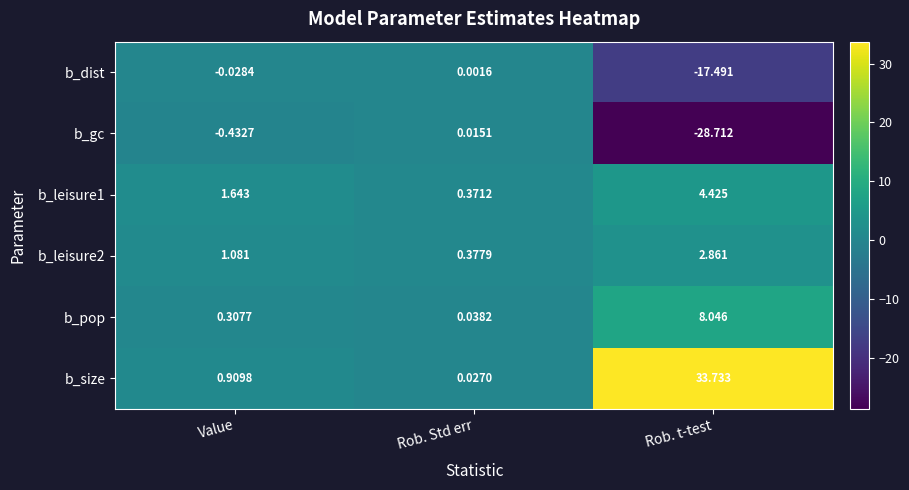

Which series has the widest spread of values?

b_size